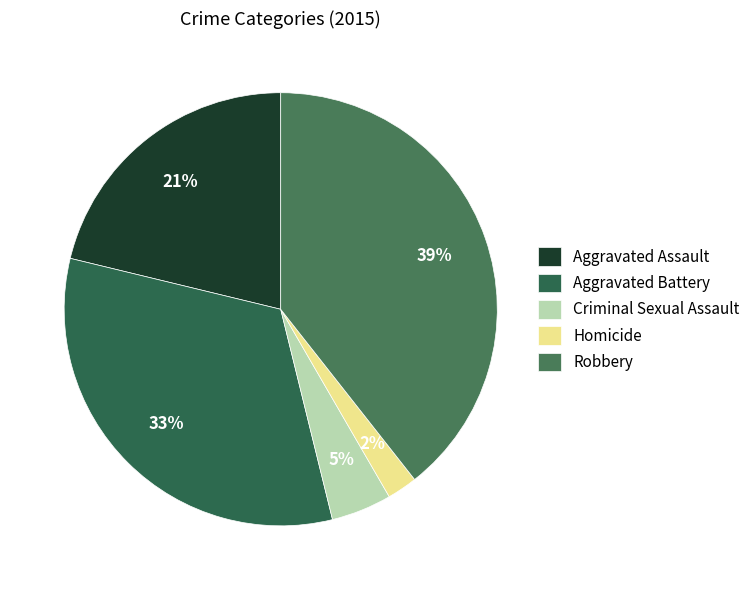

Do Criminal Sexual Assault and Aggravated Assault together represent more than half of the pie?

No